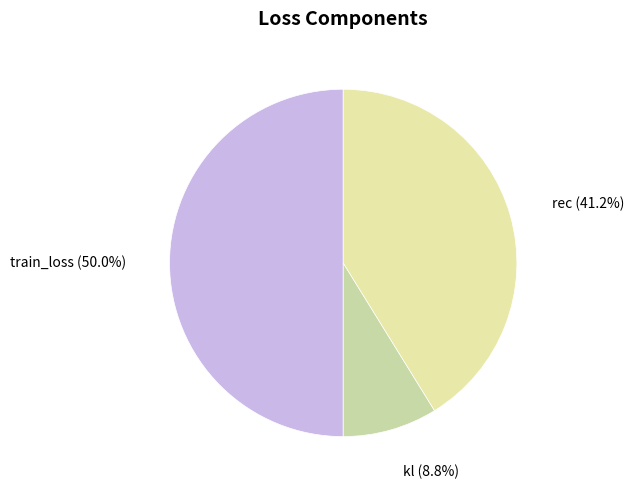

Between kl and rec, which is larger?

rec